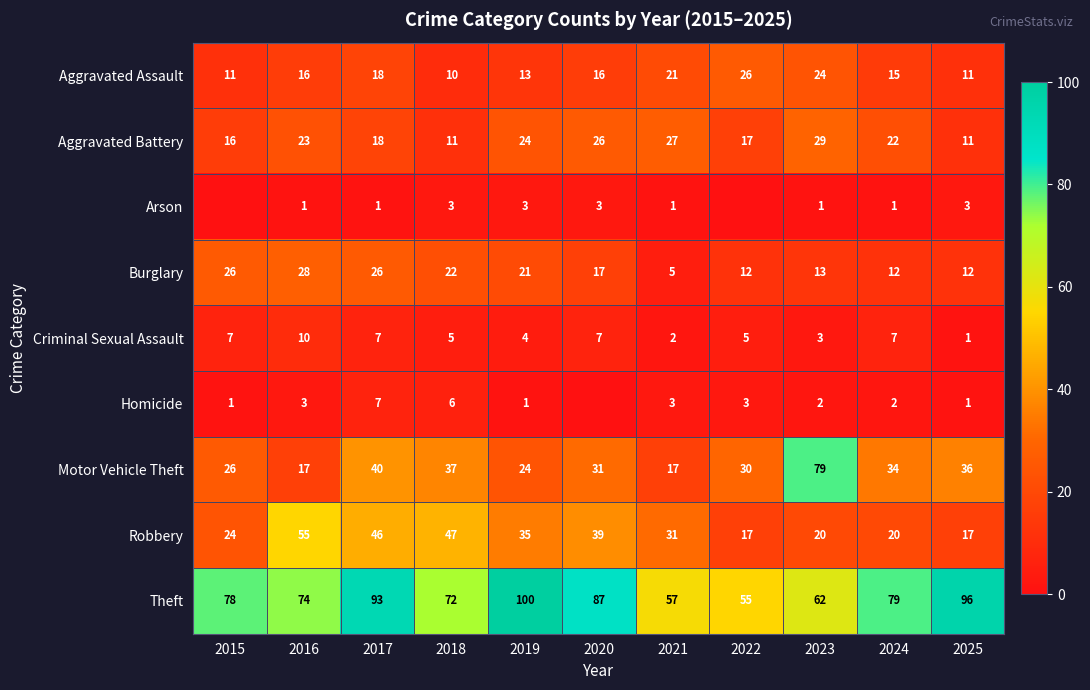

Count the Criminal Sexual Assault values in the range 3 to 7.

8